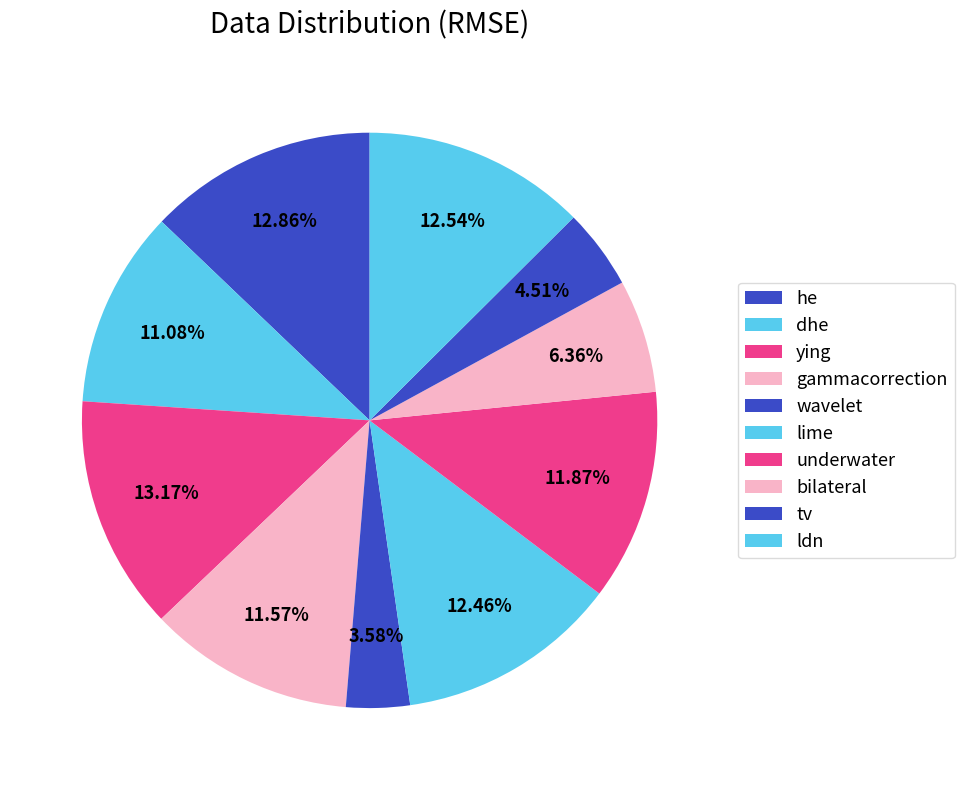

How many slices are in this pie chart?

10